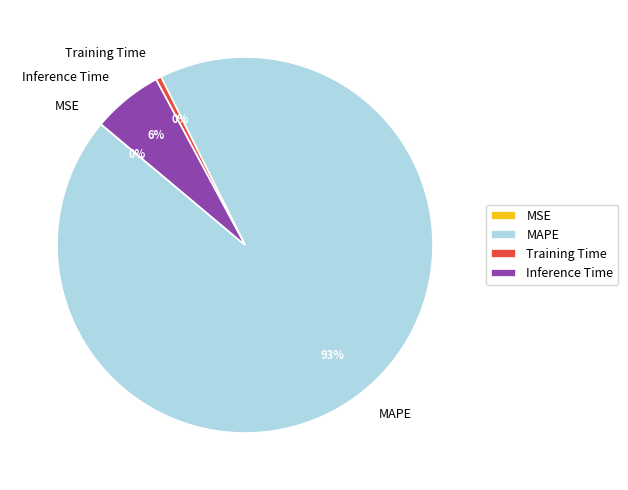

Between MAPE and Inference Time, which is larger?

MAPE